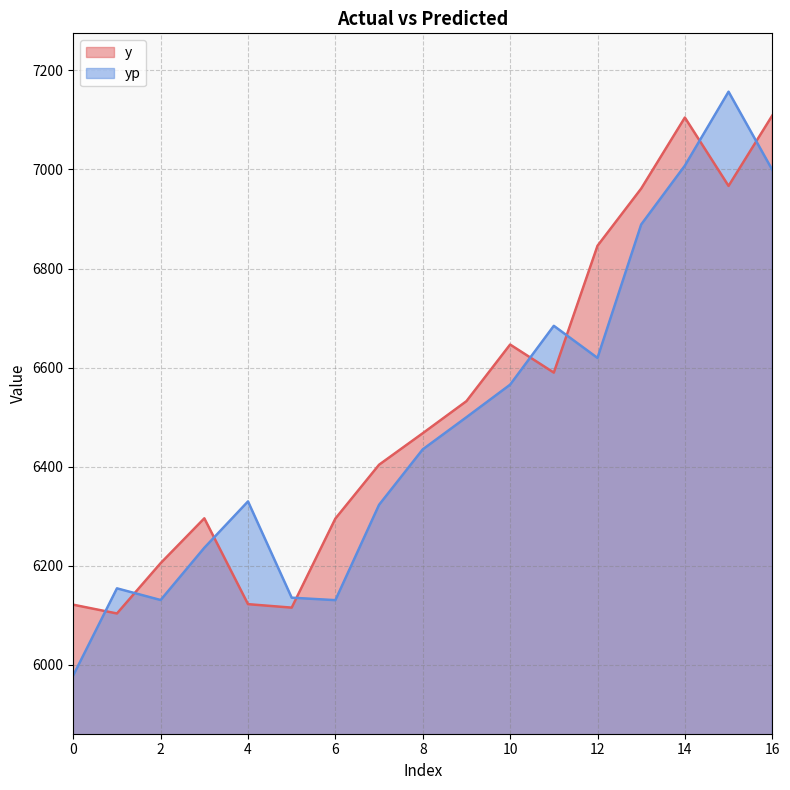

How many interior local valleys does the yp series have?

3